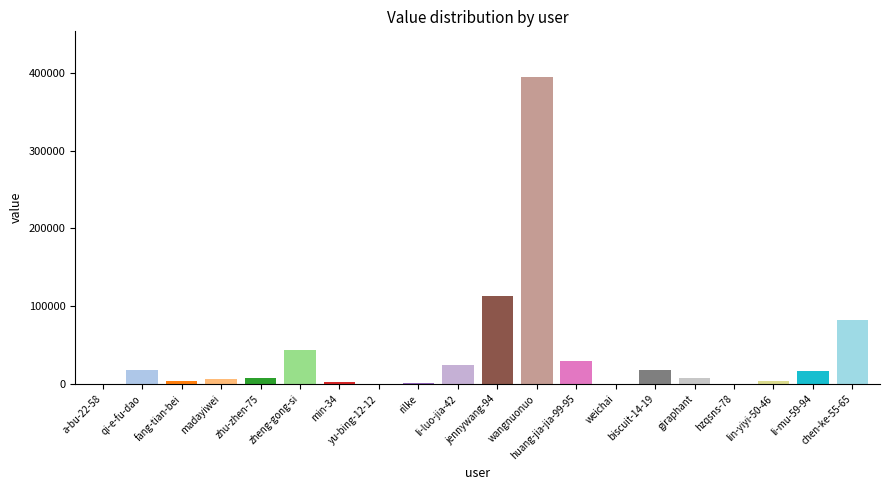

What is the sum of all values?

773741